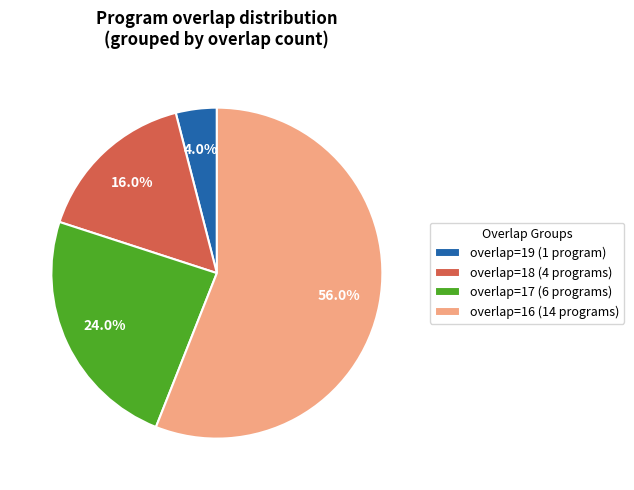

Which category has the biggest portion of the pie?

overlap=16 (14 programs)